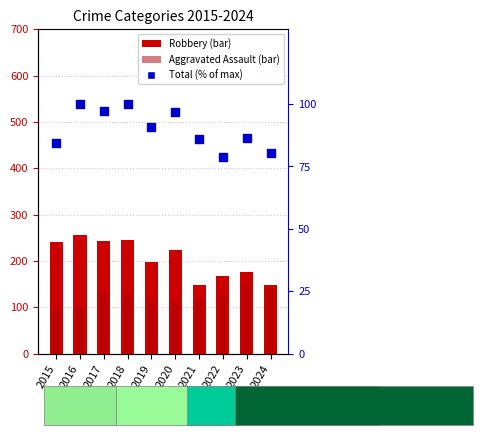

Is the value of Total (% of max) at 2016 greater than the value of Robbery at 2024?

No